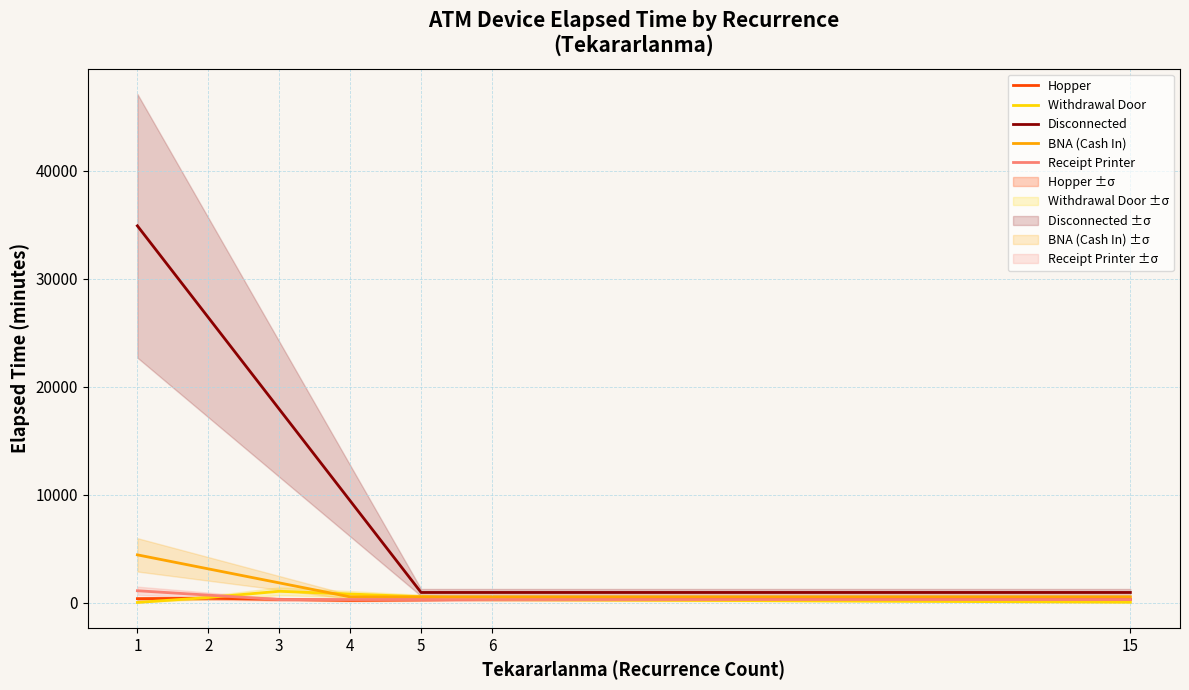

What is the value of the Receipt Printer point at the 2nd from the left?

682.5